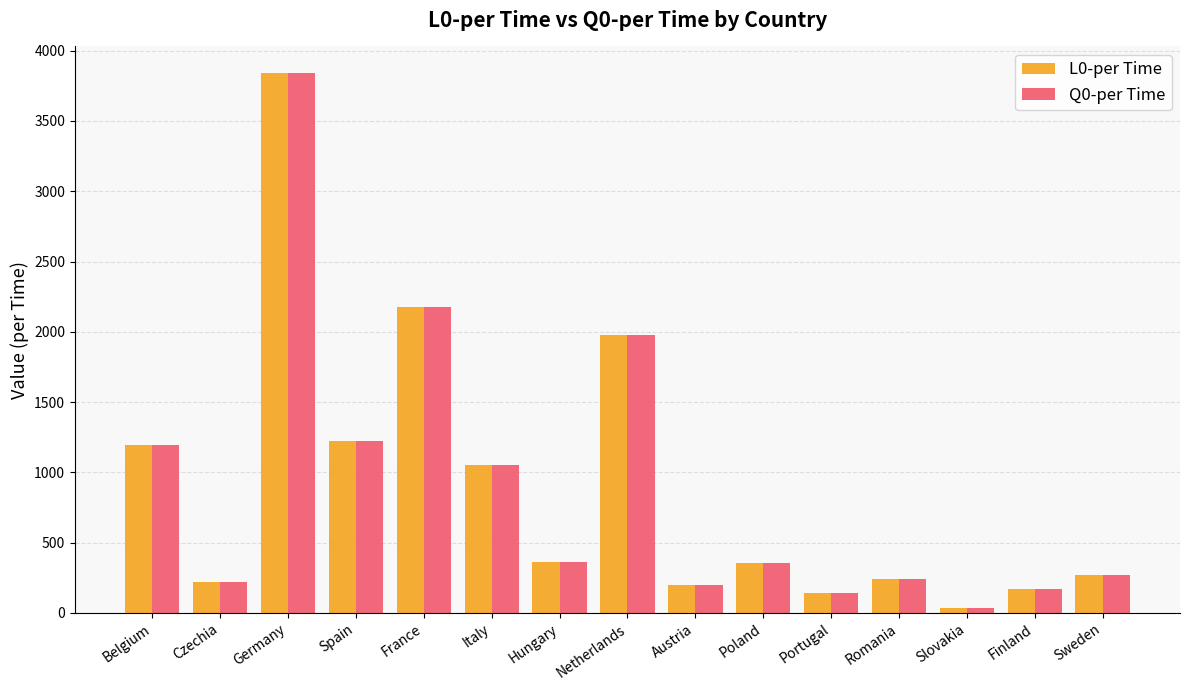

At how many categories does at least one series exceed 442?

6